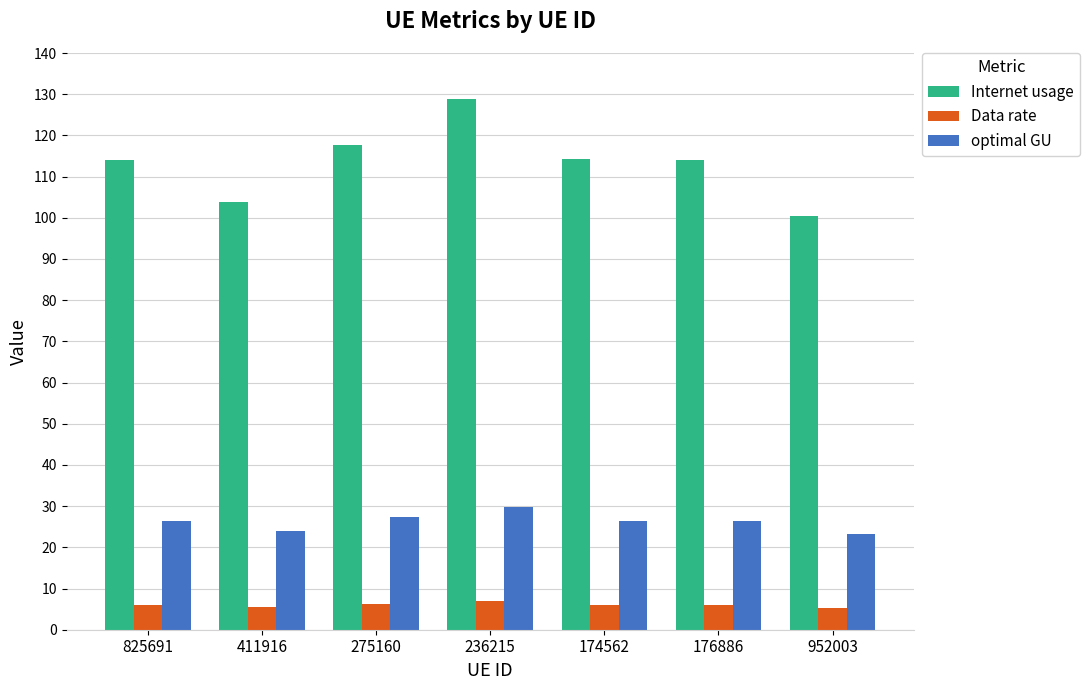

Count the number of data series in this chart.

3